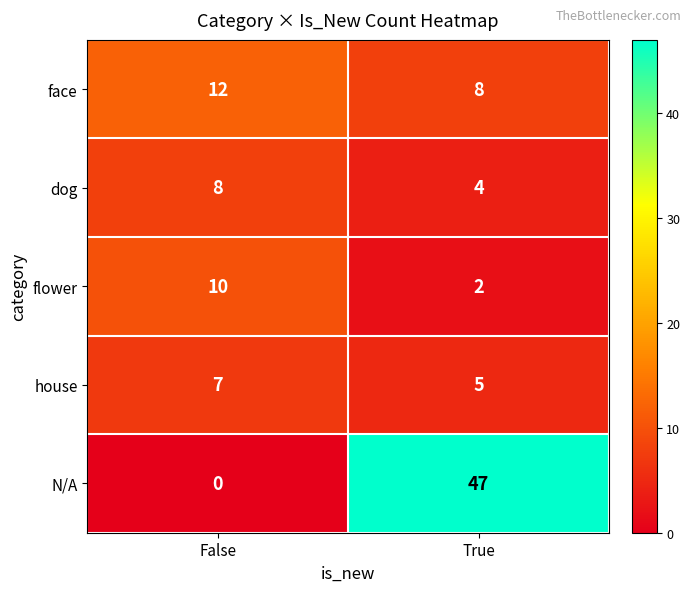

What is the sum of the face values at False and True?

20